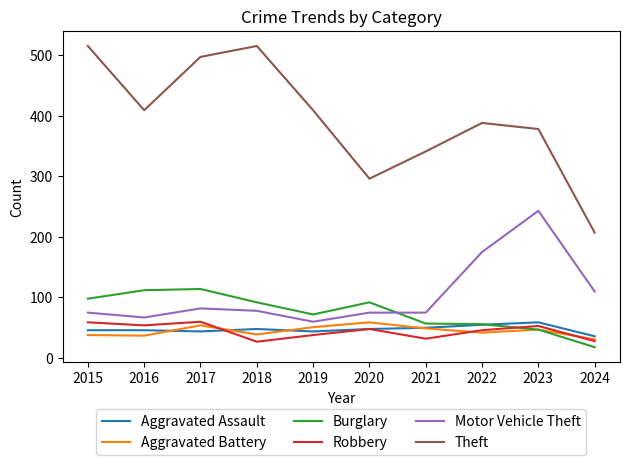

What is the spread (max minus min) of values at 2019?

371